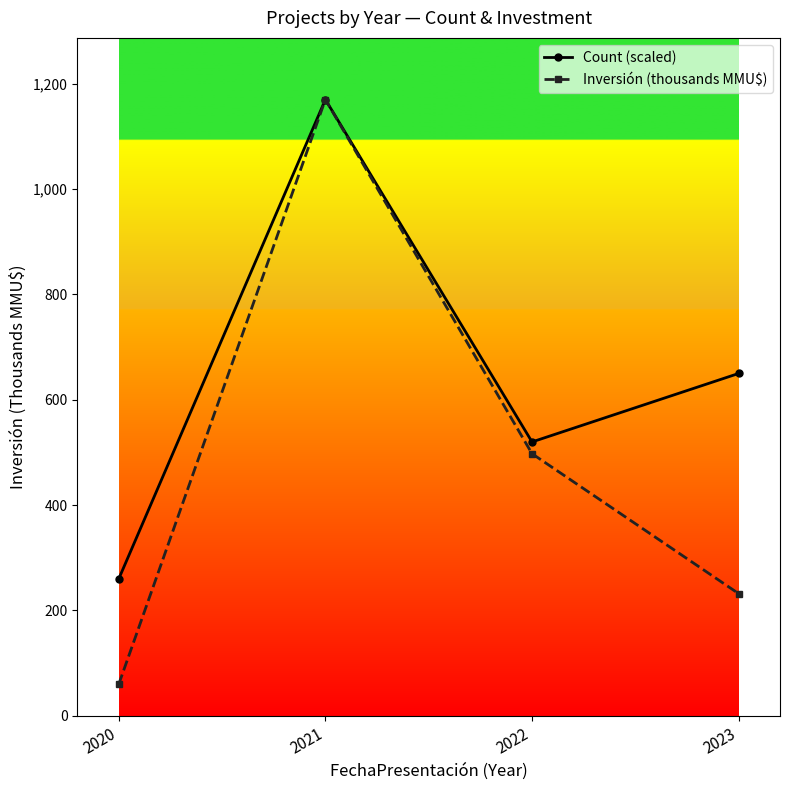

Is this an area chart (filled region under the line)?

No